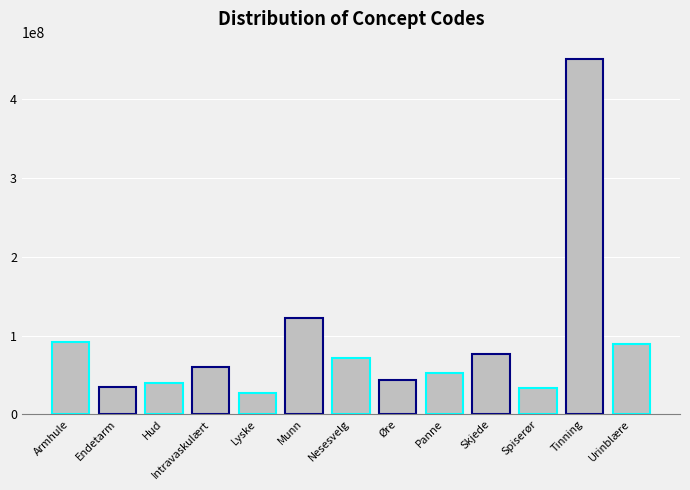

What is the value of the 5th bar from the left?

26893007